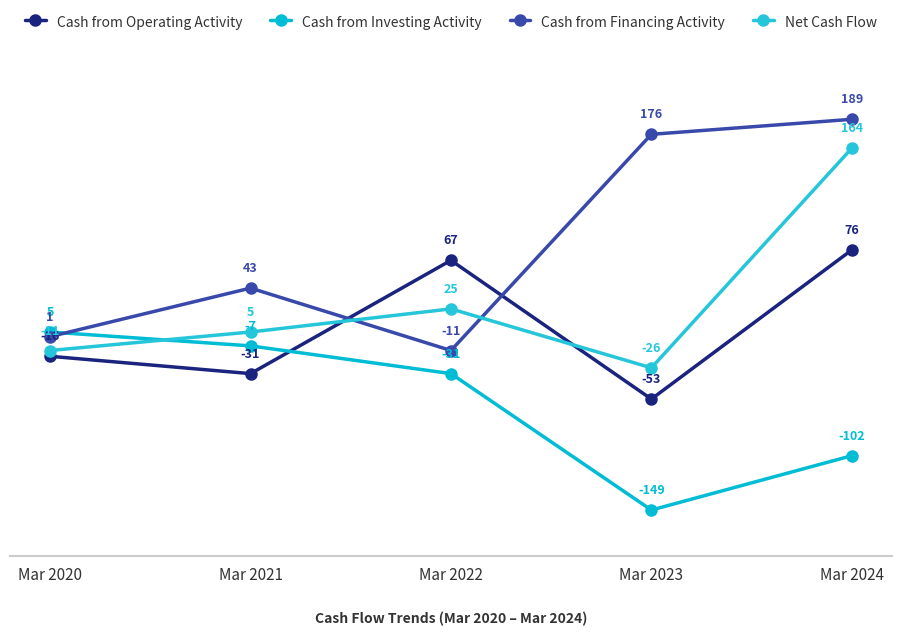

What is the maximum value shown in the chart?

189